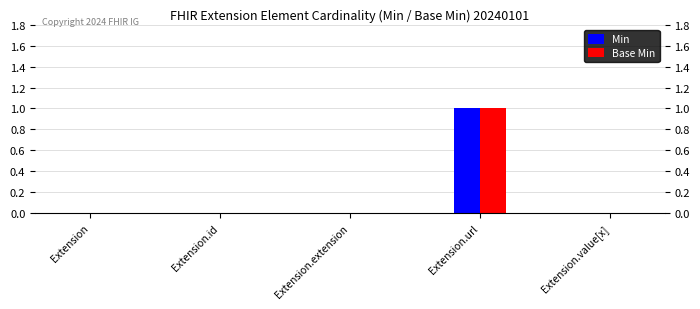

At which category is the sum across all series the highest?

Extension.url